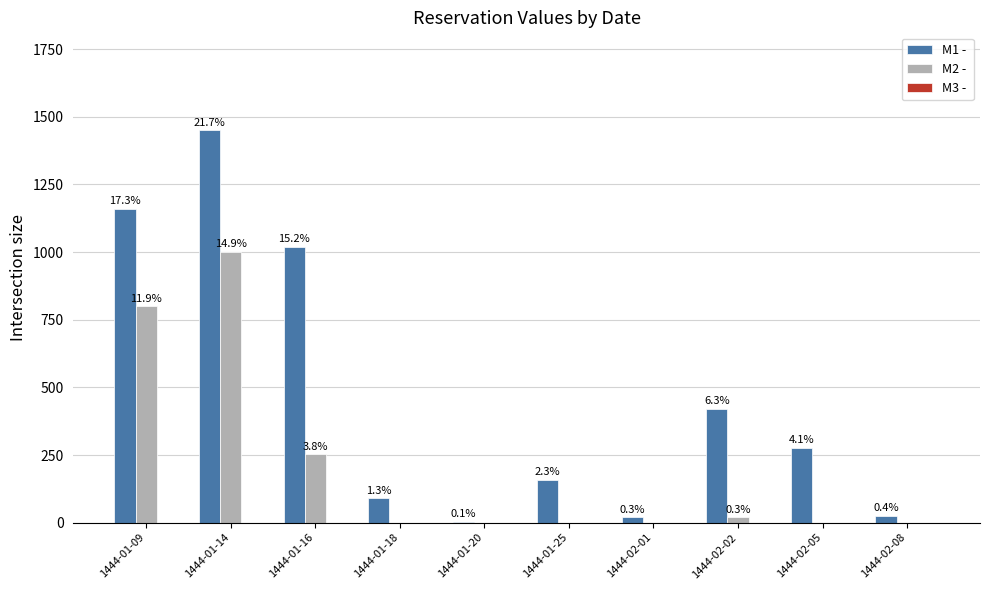

Does the chart contain stacked bars?

No